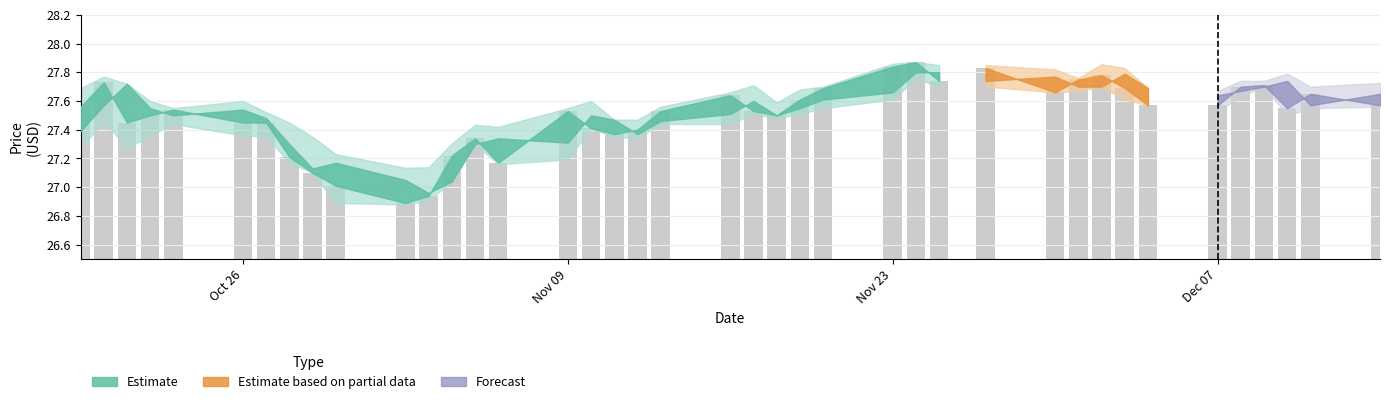

What is the difference between the maximum and minimum values?

1.0